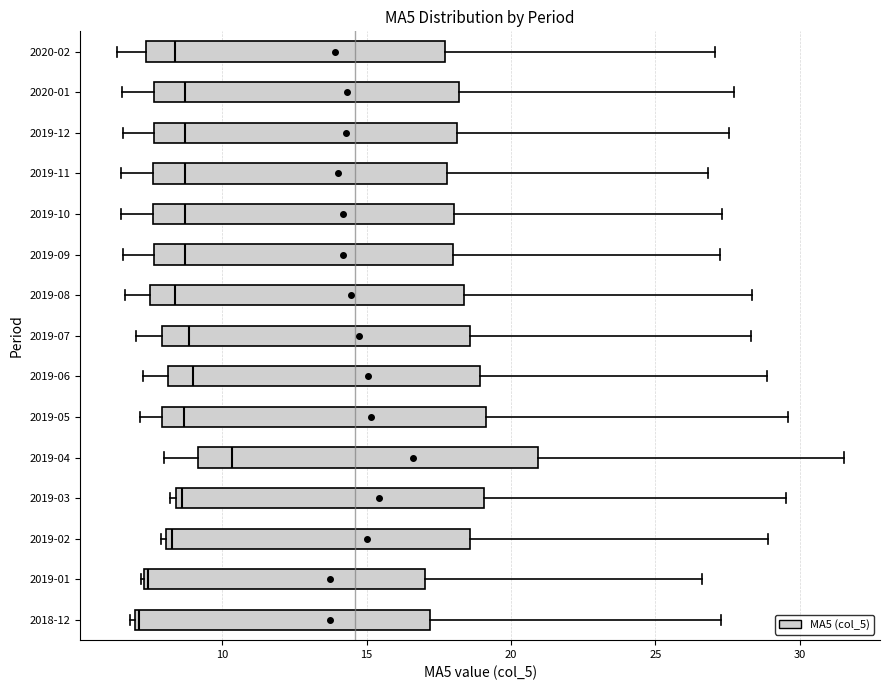

Reading bottom to top, read every box against the x-axis: the position of its median line, the range the box covers, and the ends of its whiskers. The values are not printed on the chart, so give them approximately, as read against the axis.

2018-12: median 7.0 (just right of the box's left edge), box 7.0 to 17.0, whiskers 7.0 (just left of the box's left edge) to 27.5
2019-01: median 7.5, box 7.5 to 17.0, whiskers 7.0 to 26.5
2019-02: median 8.5, box 8.0 to 18.5, whiskers 8.0 (just left of the box's left edge) to 29.0
2019-03: median 8.5 (just right of the box's left edge), box 8.5 to 19.0, whiskers 8.0 to 29.5
2019-04: median 10.5, box 9.0 to 21.0, whiskers 8.0 to 31.5
2019-05: median 8.5, box 8.0 to 19.0, whiskers 7.0 to 29.5
2019-06: median 9.0, box 8.0 to 19.0, whiskers 7.5 to 29.0
2019-07: median 9.0, box 8.0 to 18.5, whiskers 7.0 to 28.5
2019-08: median 8.5, box 7.5 to 18.5, whiskers 6.5 to 28.5
2019-09: median 8.5, box 7.5 to 18.0, whiskers 6.5 to 27.5
2019-10: median 8.5, box 7.5 to 18.0, whiskers 6.5 to 27.5
2019-11: median 8.5, box 7.5 to 18.0, whiskers 6.5 to 27.0
2019-12: median 8.5, box 7.5 to 18.0, whiskers 6.5 to 27.5
2020-01: median 8.5, box 7.5 to 18.0, whiskers 6.5 to 27.5
2020-02: median 8.5, box 7.5 to 17.5, whiskers 6.5 to 27.0